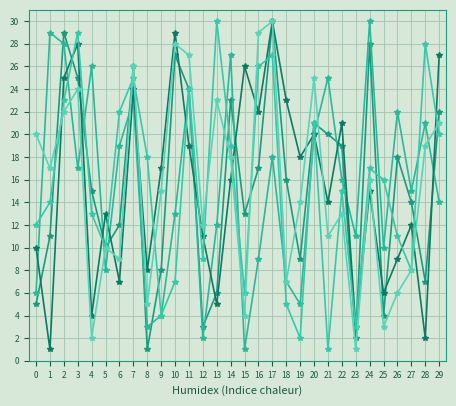

How many categories are shown in the chart?

30